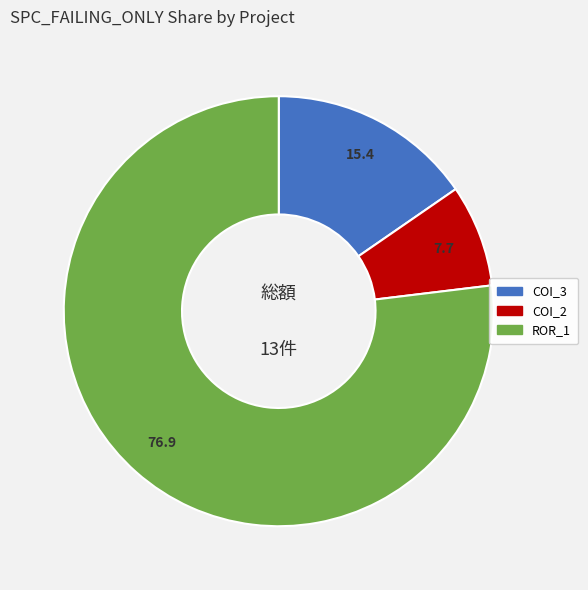

Does any single category account for the majority?

Yes